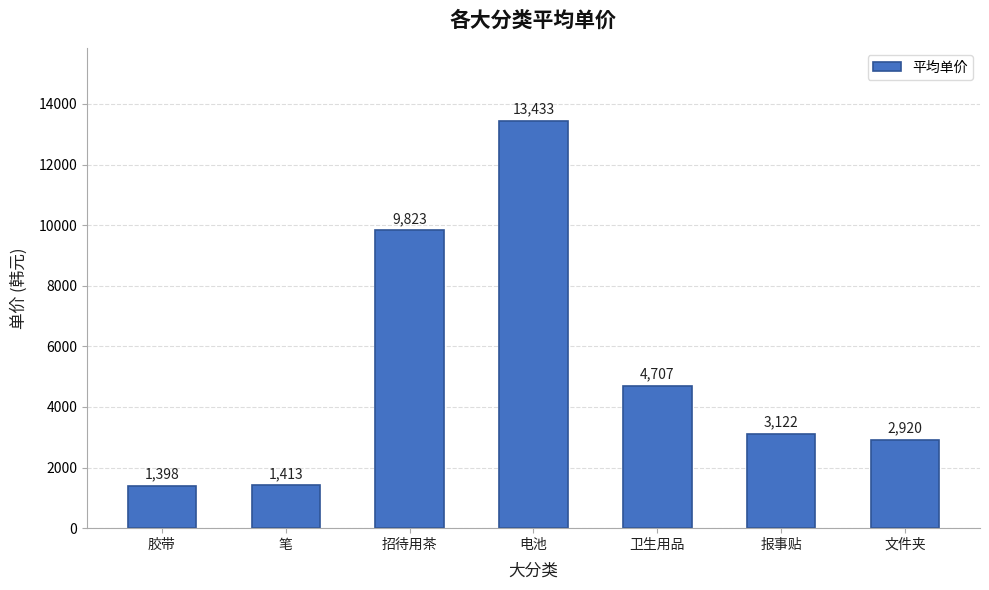

How many data points does each series have?

7